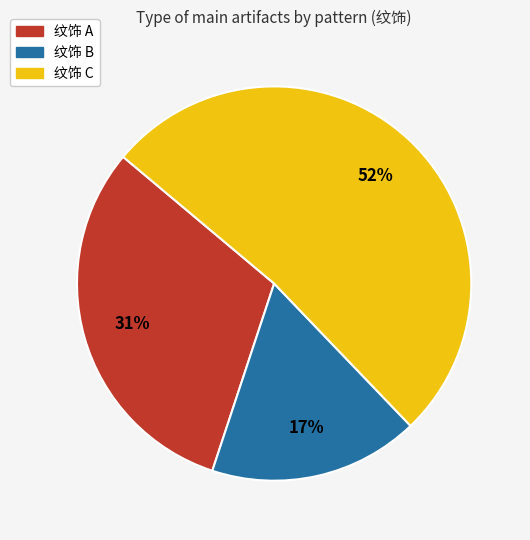

Is there a majority slice in this chart?

Yes